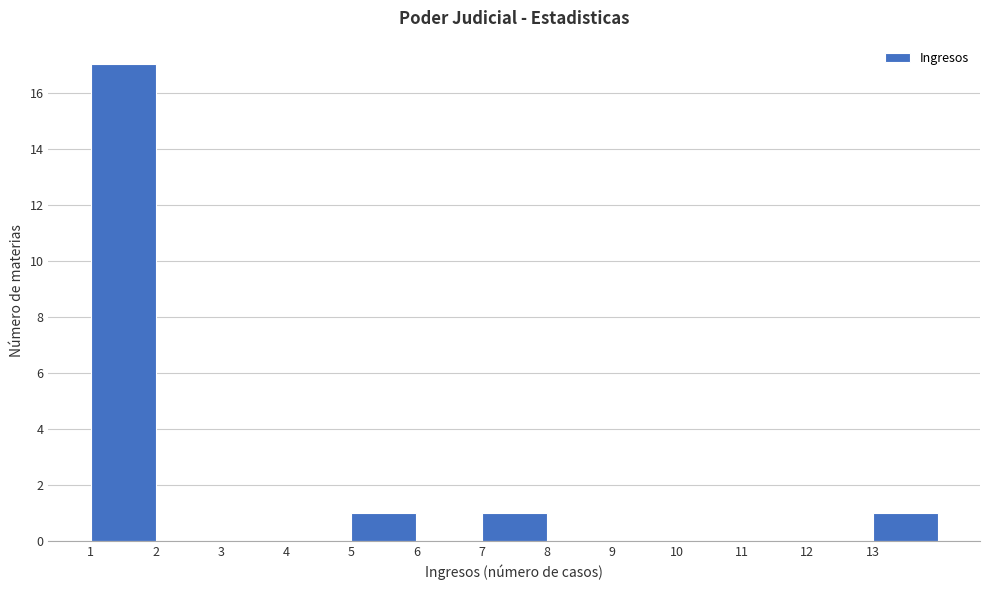

What is the height of the bar covering 5 to 6 on the x-axis? The values are not printed on the chart, so give them approximately, as read against the axis.

1